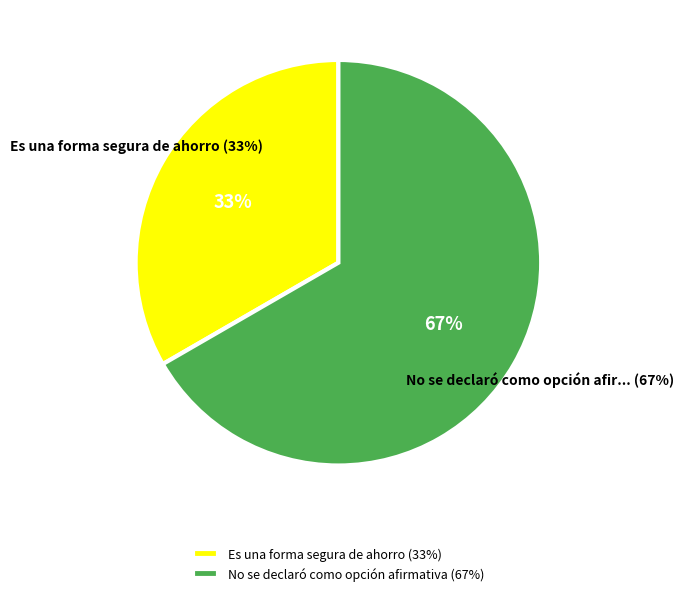

Rank the categories by value from highest to lowest.

No se declaró como opción afirmativa, Es una forma segura de ahorro